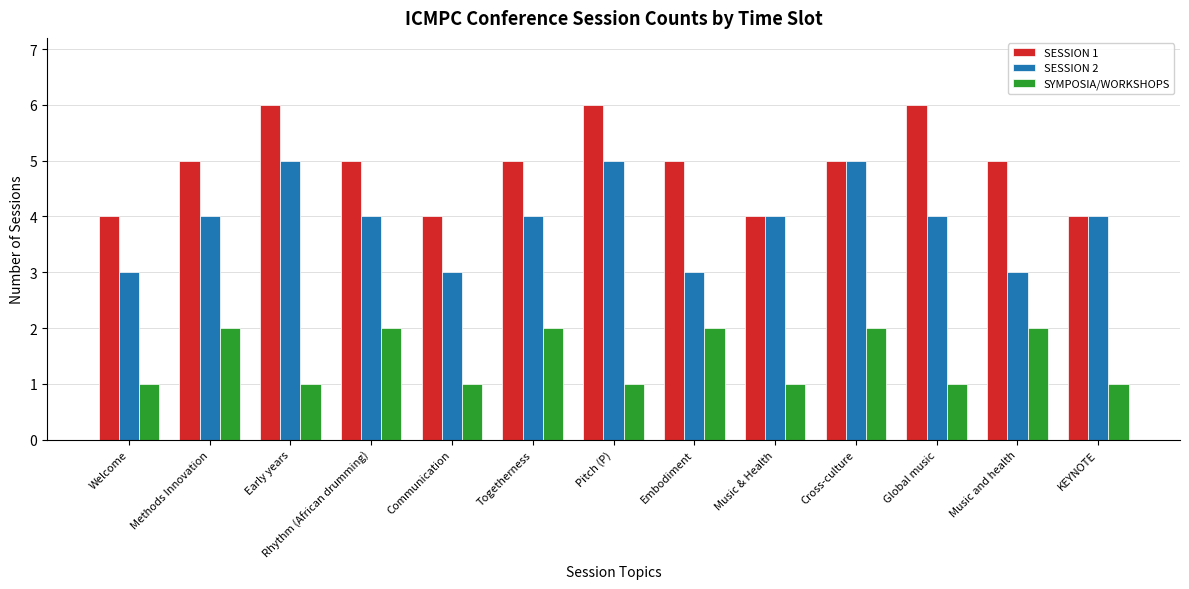

Reading left to right, extract all data points from this chart.

SESSION 1: 4	5	6	5	4	5	6	5	4	5	6	5	4
SESSION 2: 3	4	5	4	3	4	5	3	4	5	4	3	4
SYMPOSIA/WORKSHOPS: 1	2	1	2	1	2	1	2	1	2	1	2	1